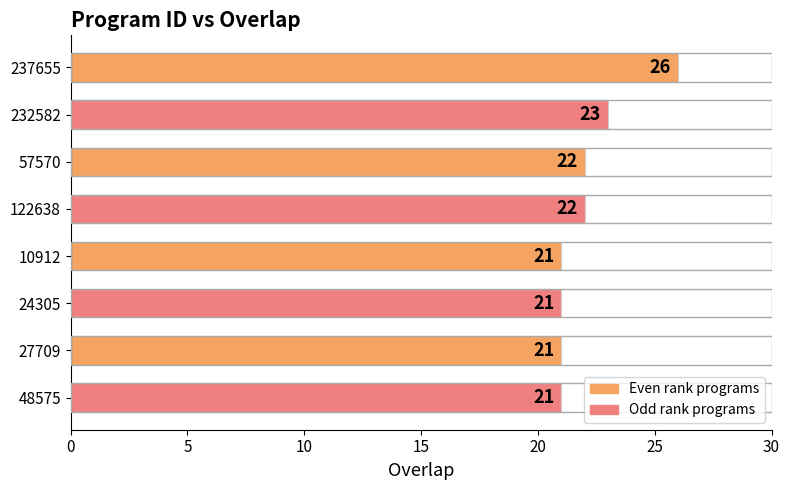

What value does the data have at 237655?

26